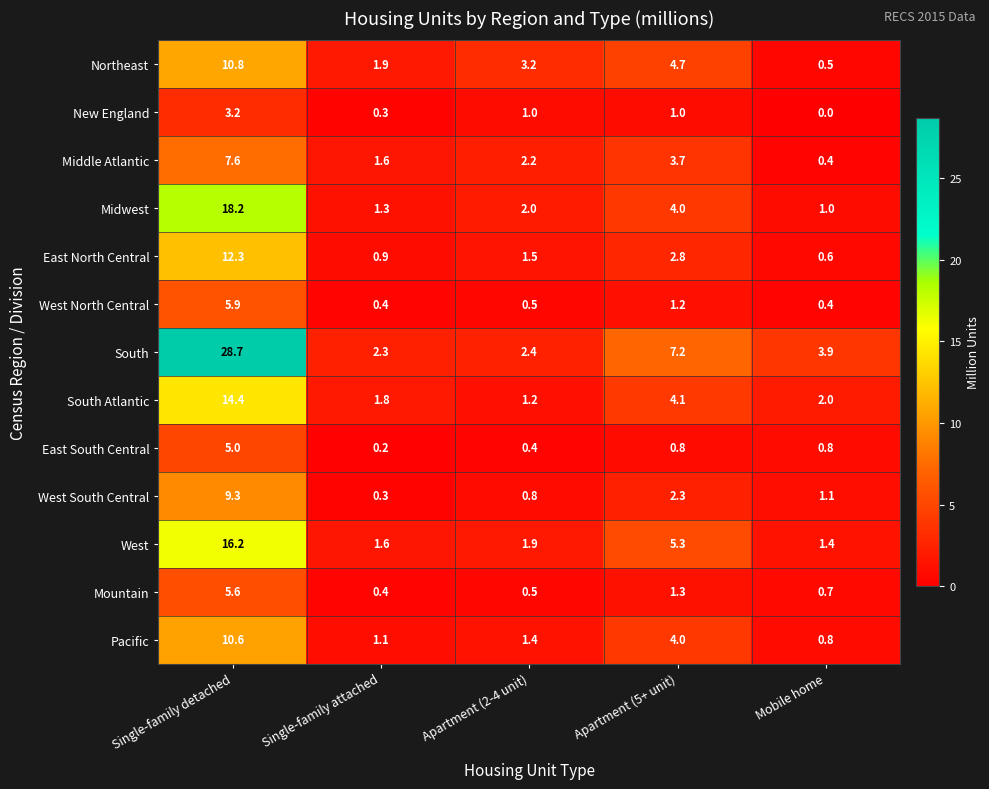

The value of Middle Atlantic at Single-family attached is 1.6. True or false?

True